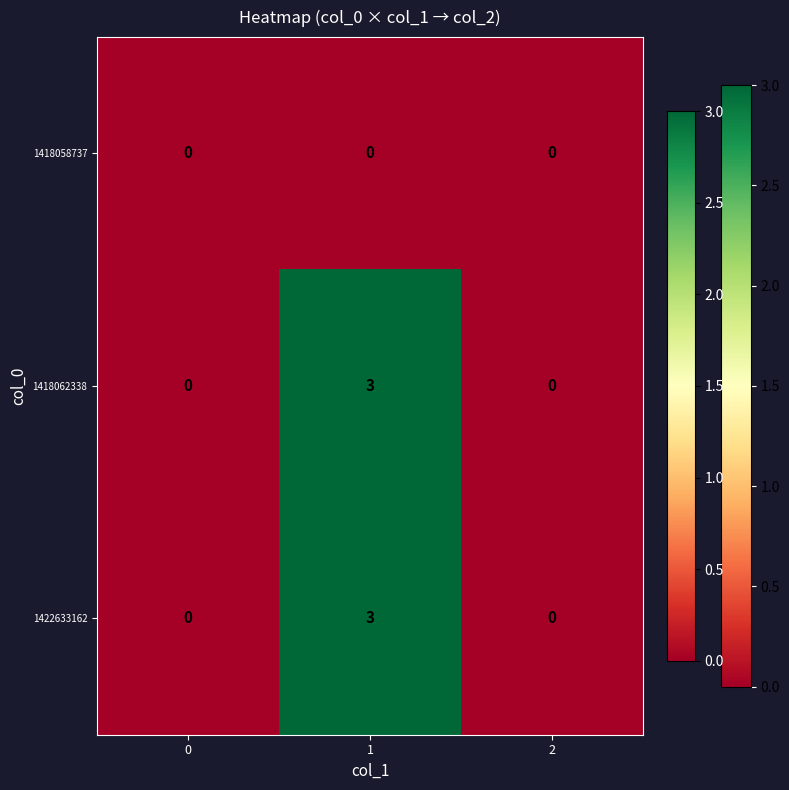

How many categories are shown in the chart?

3